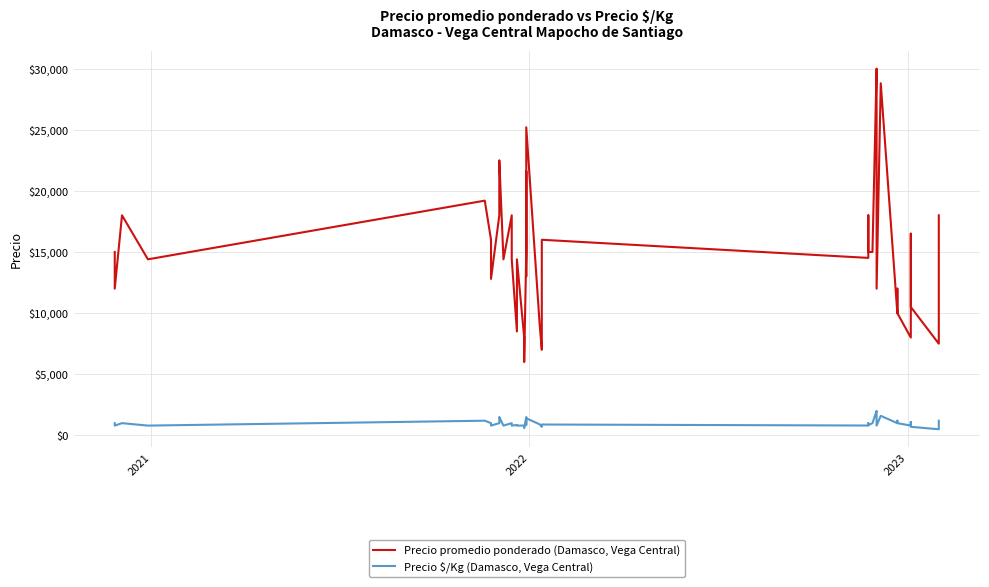

True or false: Precio $/Kg (Damasco, Vega Central) and Precio promedio ponderado (Damasco, Vega Central) cross at least once.

False